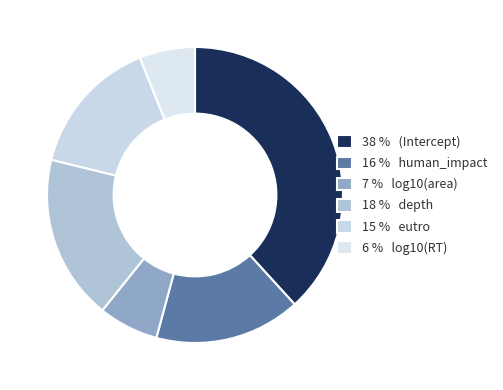

Which category has the smallest portion of the pie?

log10(RT)